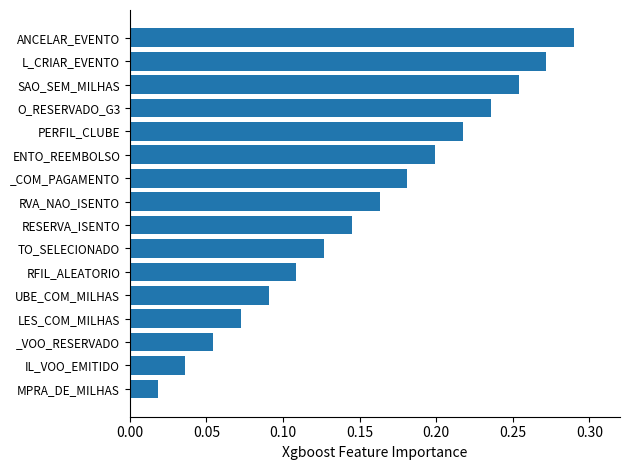

The value at PERFIL_CLUBE is 0.2. True or false?

True